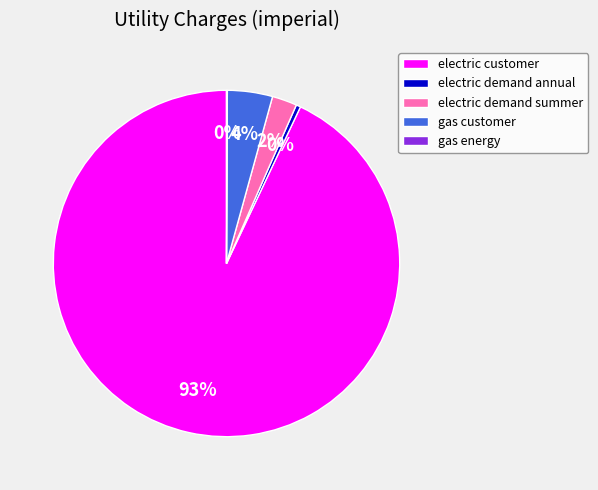

Does electric demand summer represent more than half of the total?

No